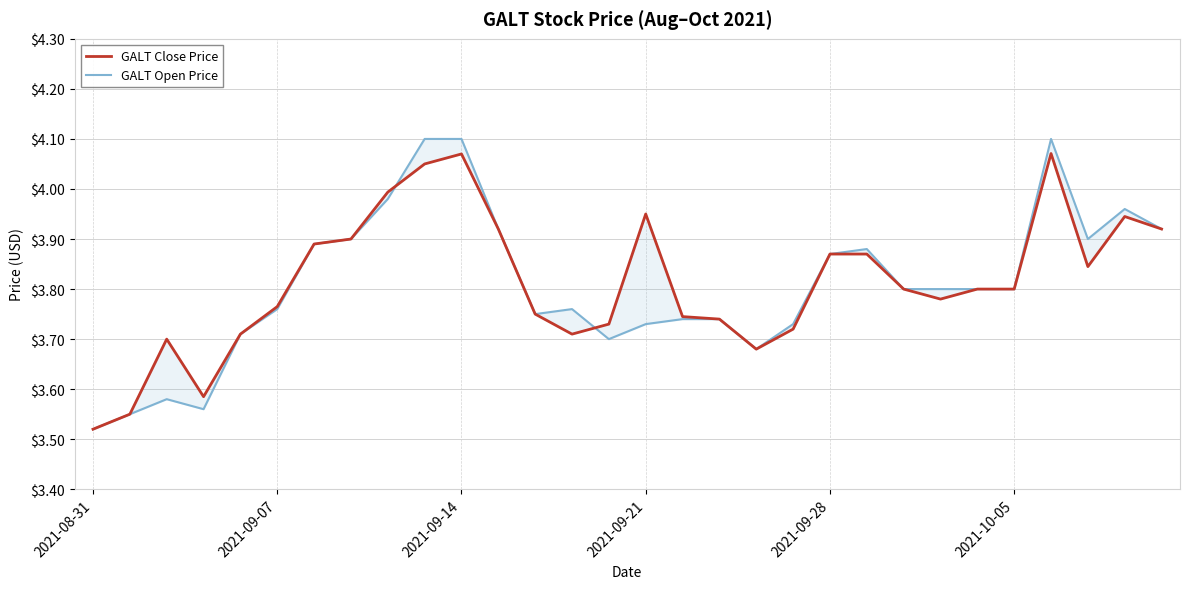

True or false: GALT Close Price and GALT Open Price cross at least once.

True